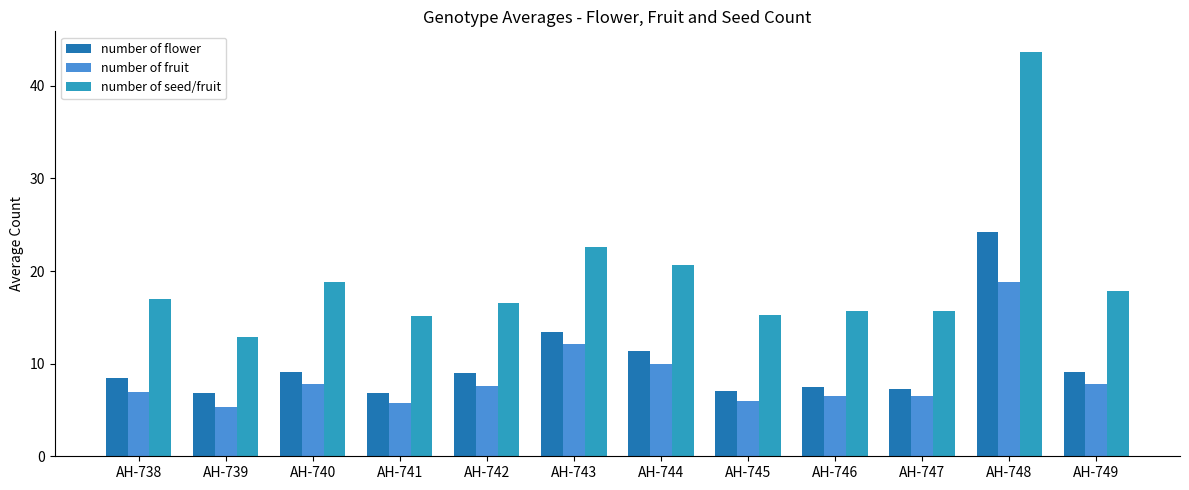

Is it true that number of fruit equals 7.7 at AH-739?

False